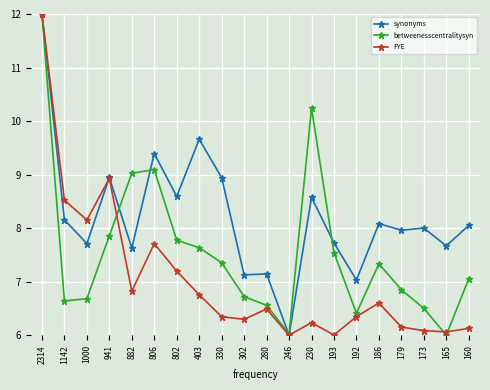

What is the value of the FYE point at the 3rd from the left?

8.2